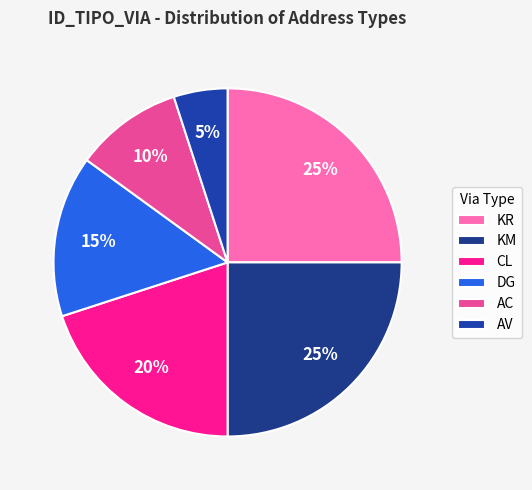

Count the number of slices in the pie.

6